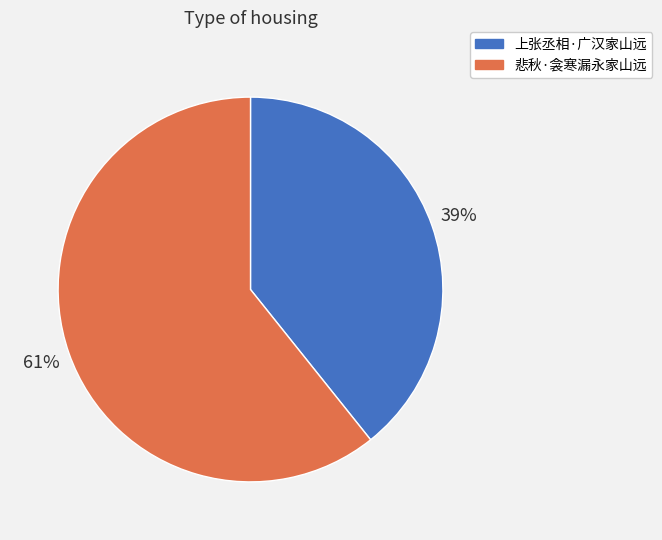

To the nearest percent, what is the average slice percentage?

50%